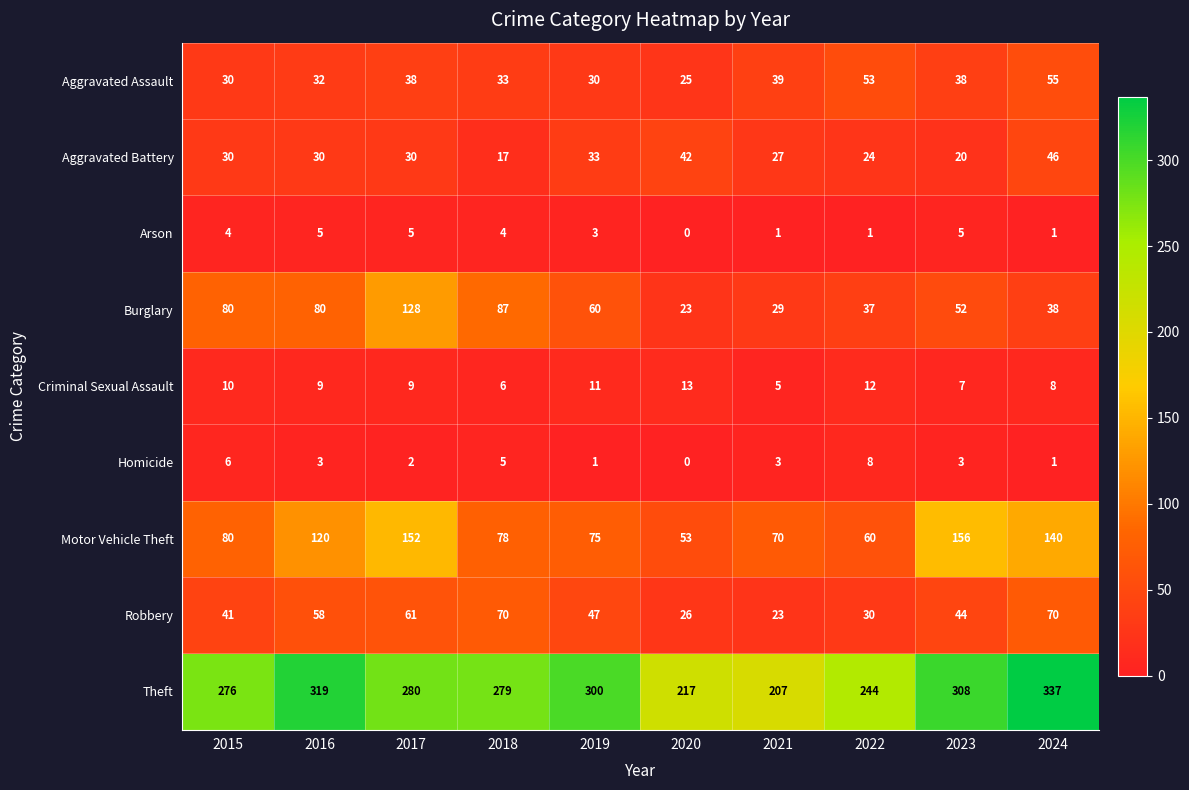

At how many categories does at least one series exceed 22?

10